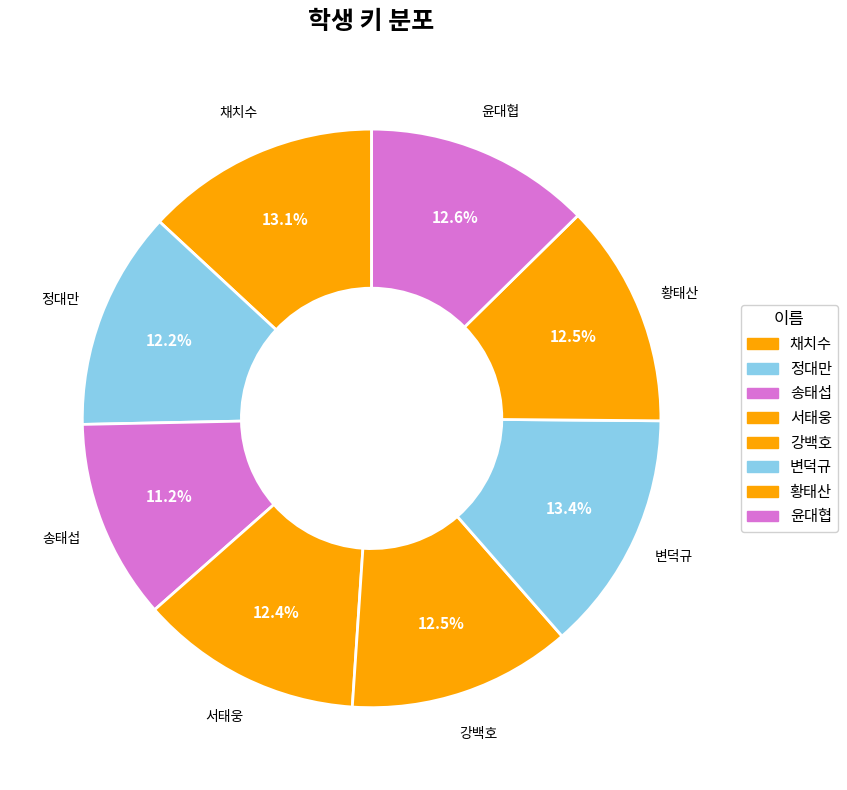

To the nearest percent, what is the combined percentage of 채치수 and 강백호?

26%